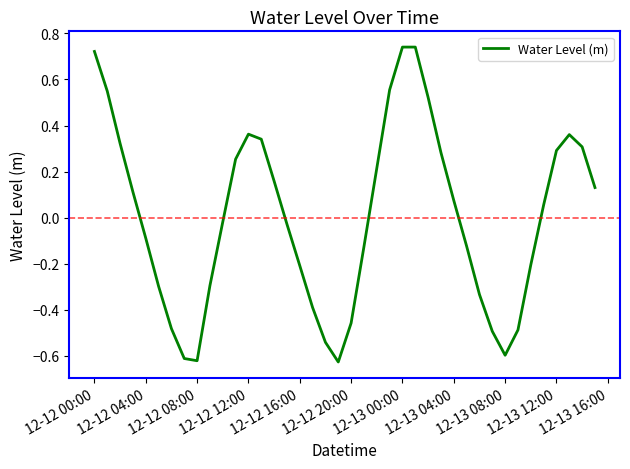

What is the difference between the maximum and minimum values?

1.4